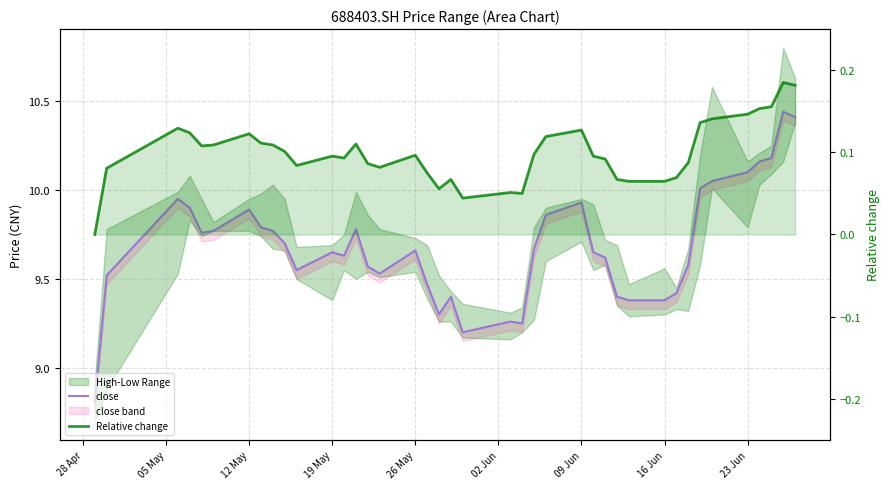

At how many categories does at least one series exceed 7?

40